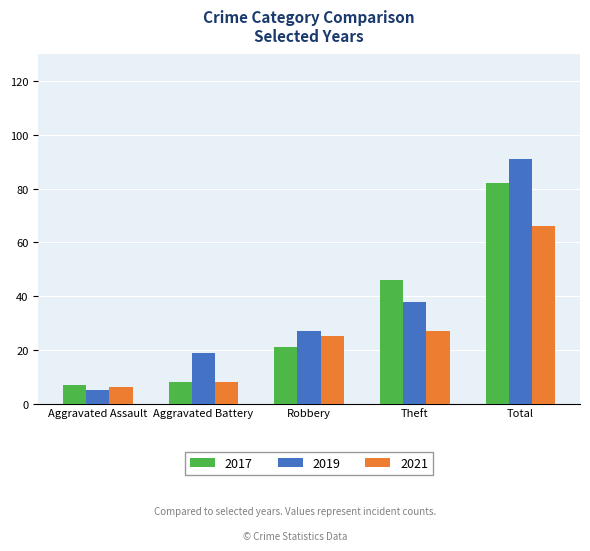

True or false: 2017 has a value of 112 at Total.

False